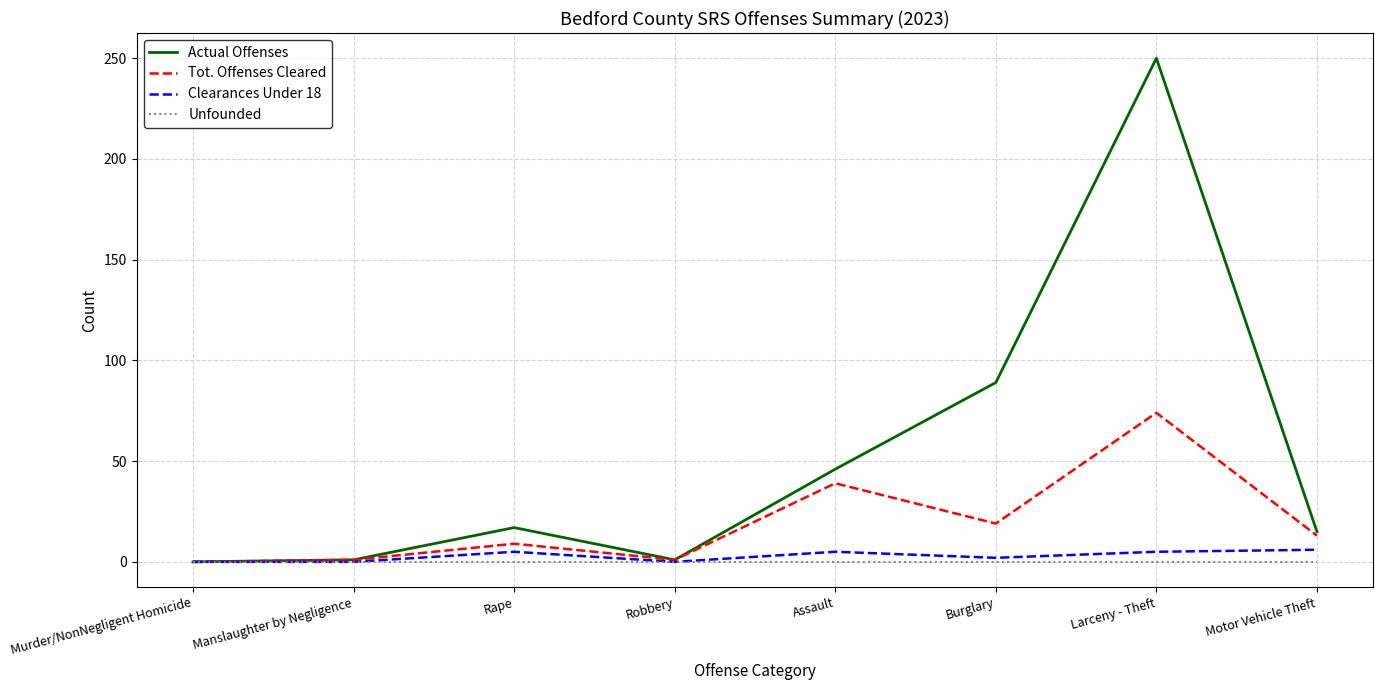

At which category is the sum across all series the highest?

Larceny - Theft